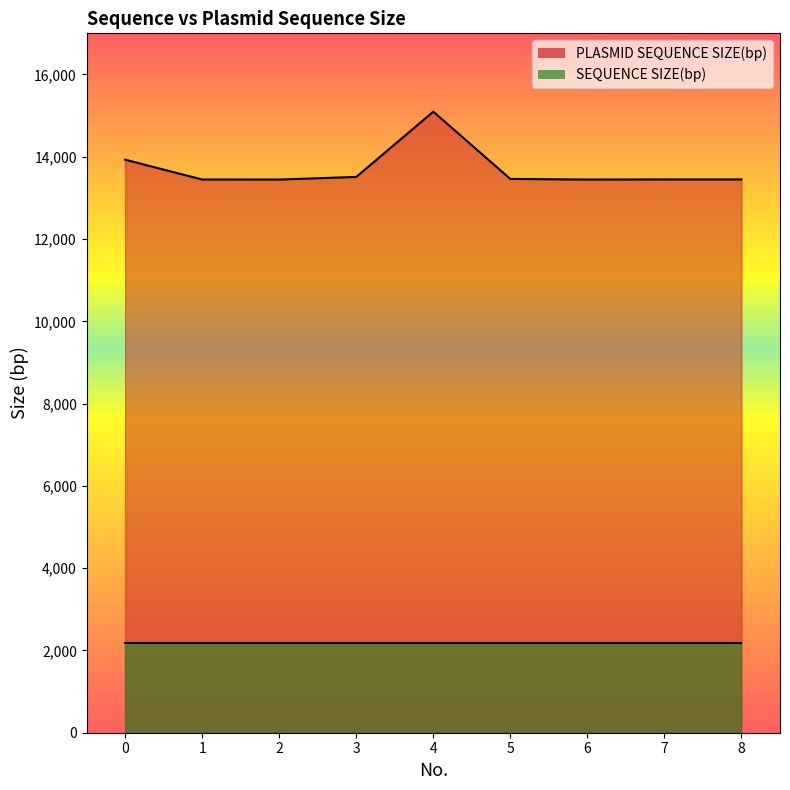

True or false: the data has more than 1 interior local peaks.

False